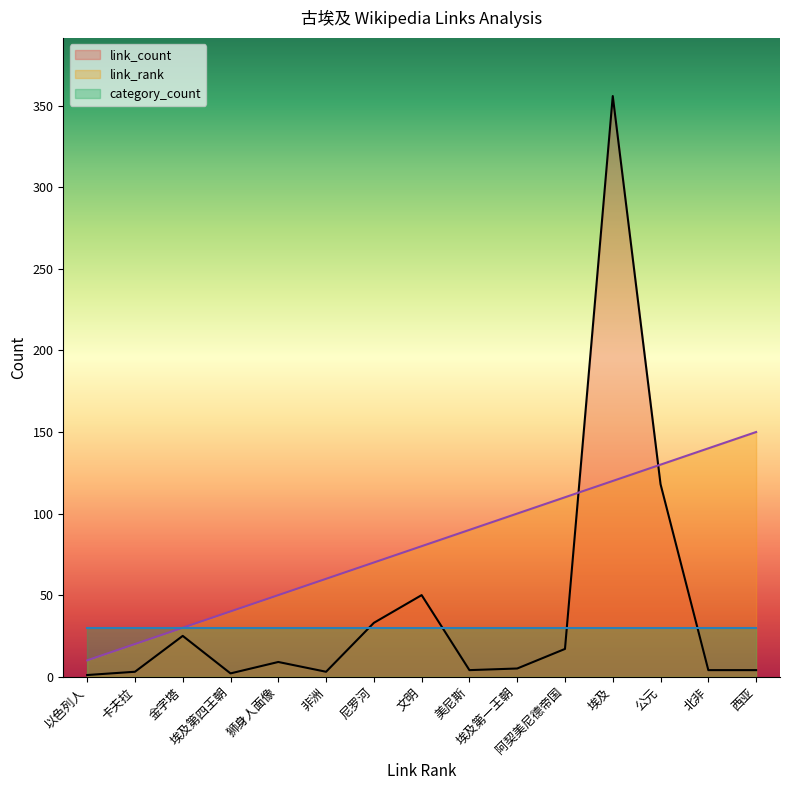

Is it true that link_rank equals 69 at 狮身人面像?

False